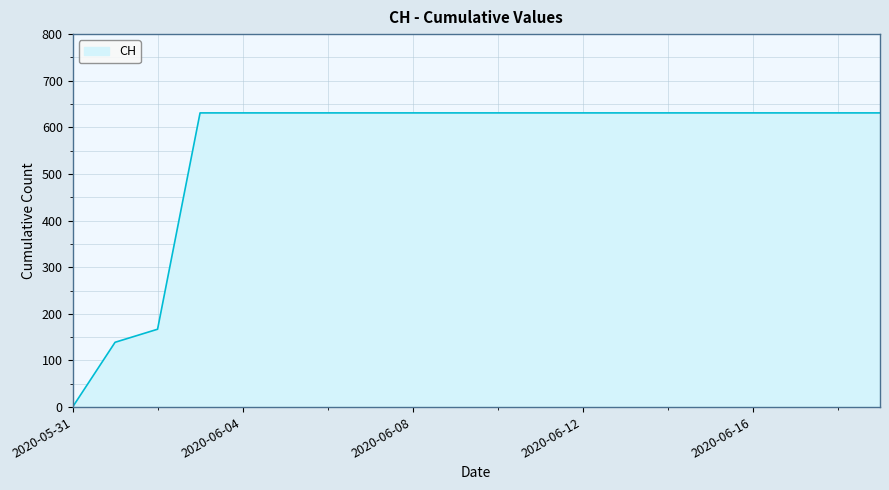

What is the greatest value displayed?

631